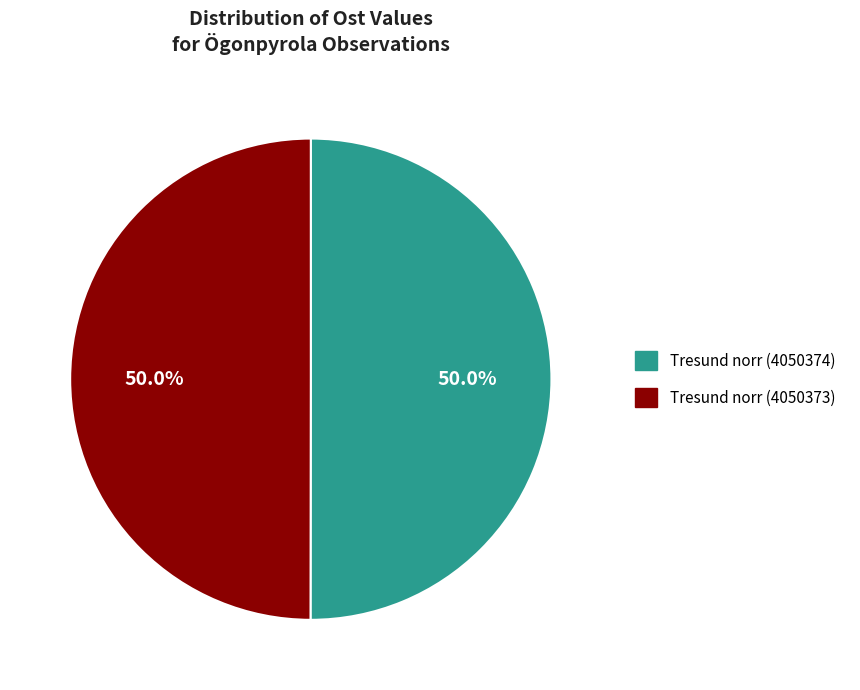

To the nearest percent, what portion does Tresund norr (4050373) represent?

50%